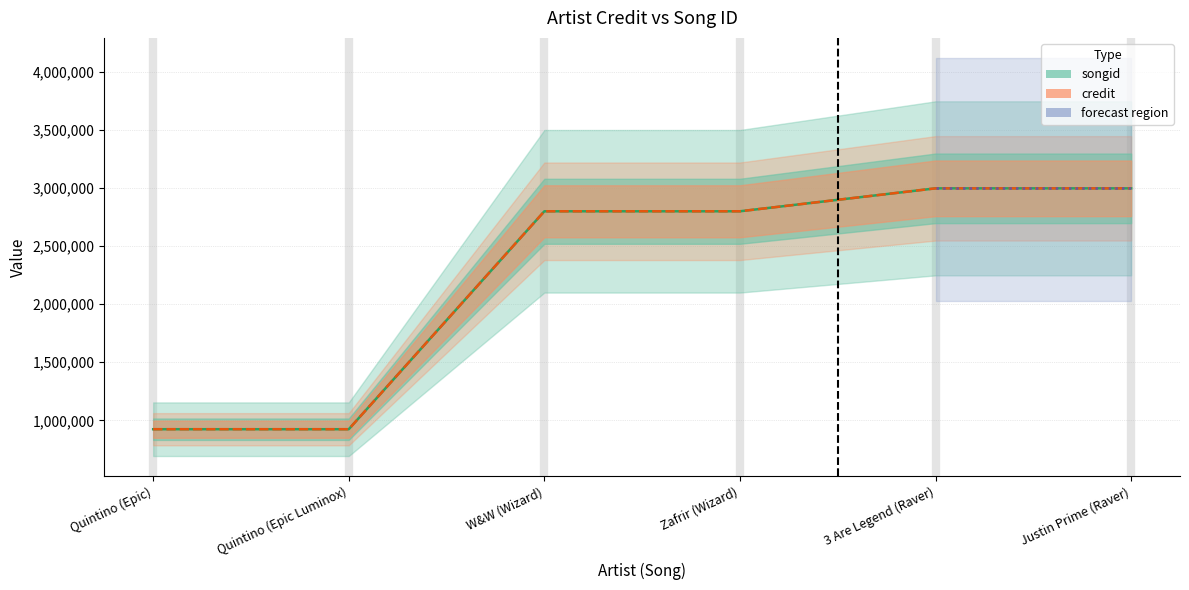

At which category is the sum across all series the highest?

3 Are Legend (Raver)